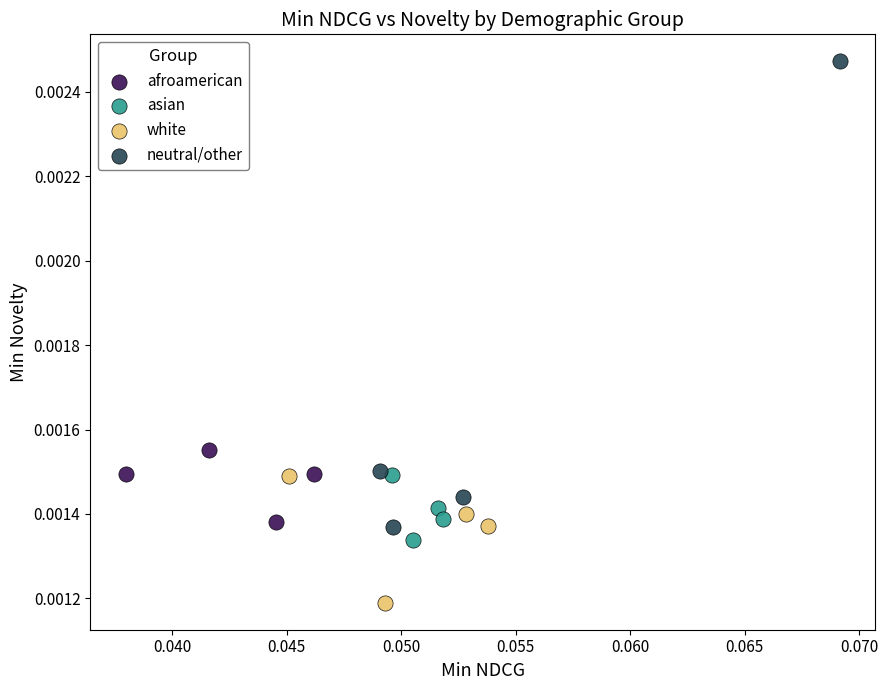

Which series contains the lowest Y value?

white